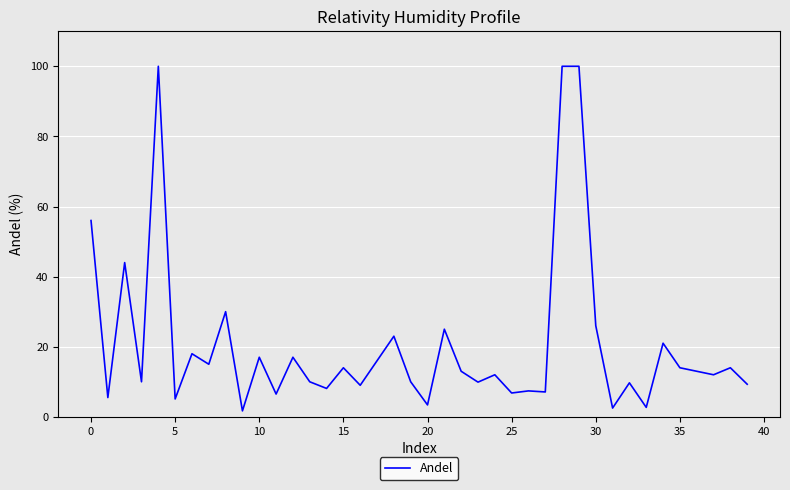

What is the difference between the maximum and minimum values?

98.3